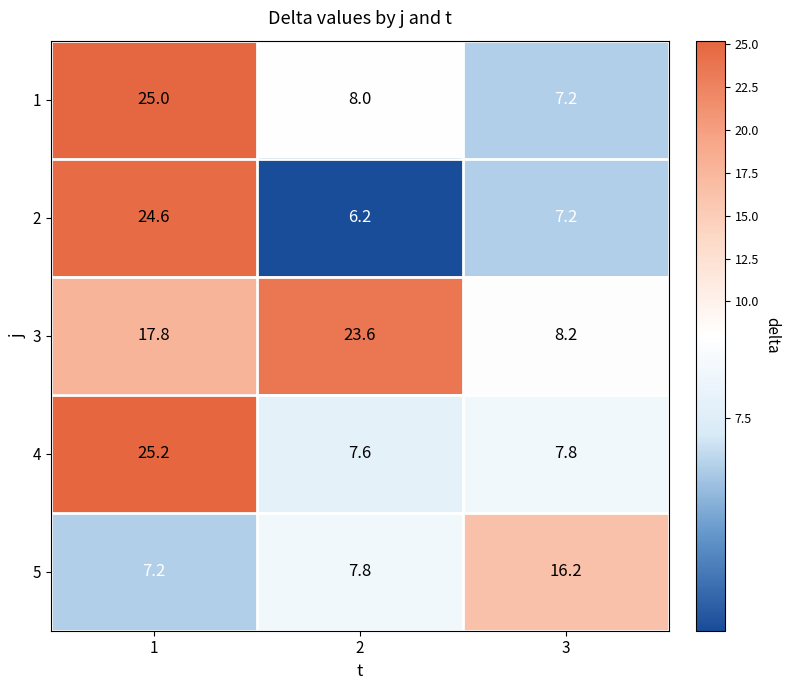

Is it true that 3 equals 23.6 at 2?

True